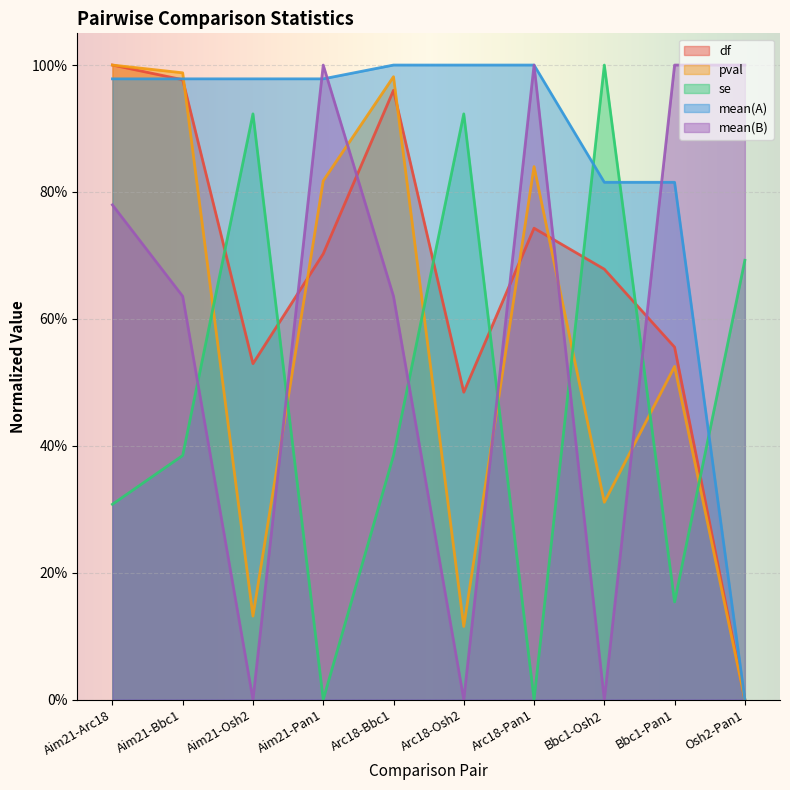

List the series in order of their peak value, highest first.

df, pval, mean(B), mean(A), se